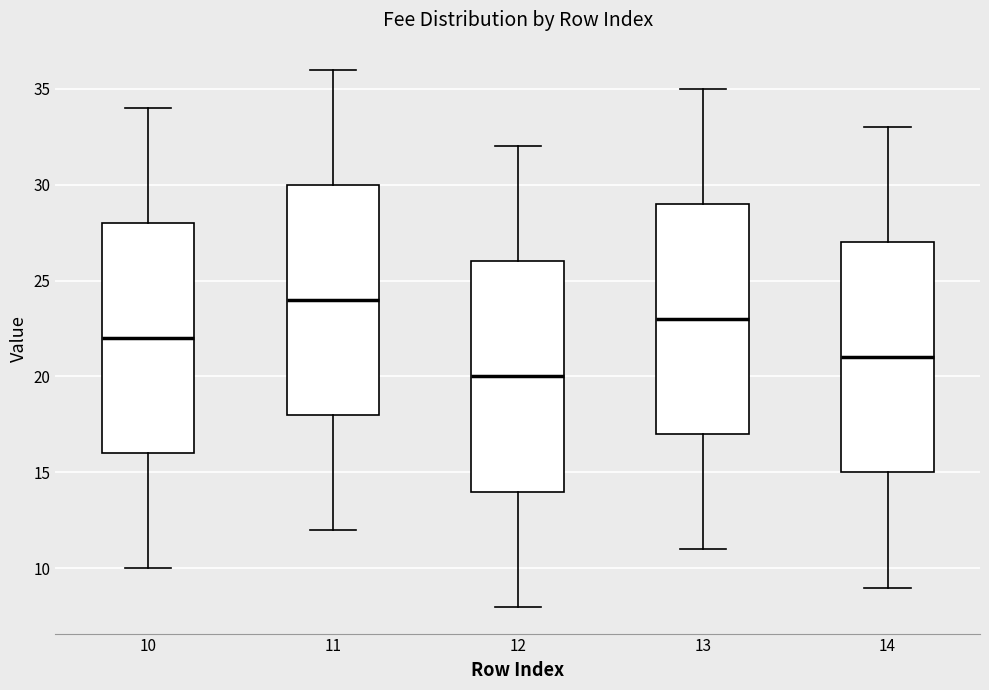

Reading left to right, read every box against the y-axis: the position of its median line, the range the box covers, and the ends of its whiskers. The values are not printed on the chart, so give them approximately, as read against the axis.

10: median 22, box 16 to 28, whiskers 10 to 34
11: median 24, box 18 to 30, whiskers 12 to 36
12: median 20, box 14 to 26, whiskers 8 to 32
13: median 23, box 17 to 29, whiskers 11 to 35
14: median 21, box 15 to 27, whiskers 9 to 33